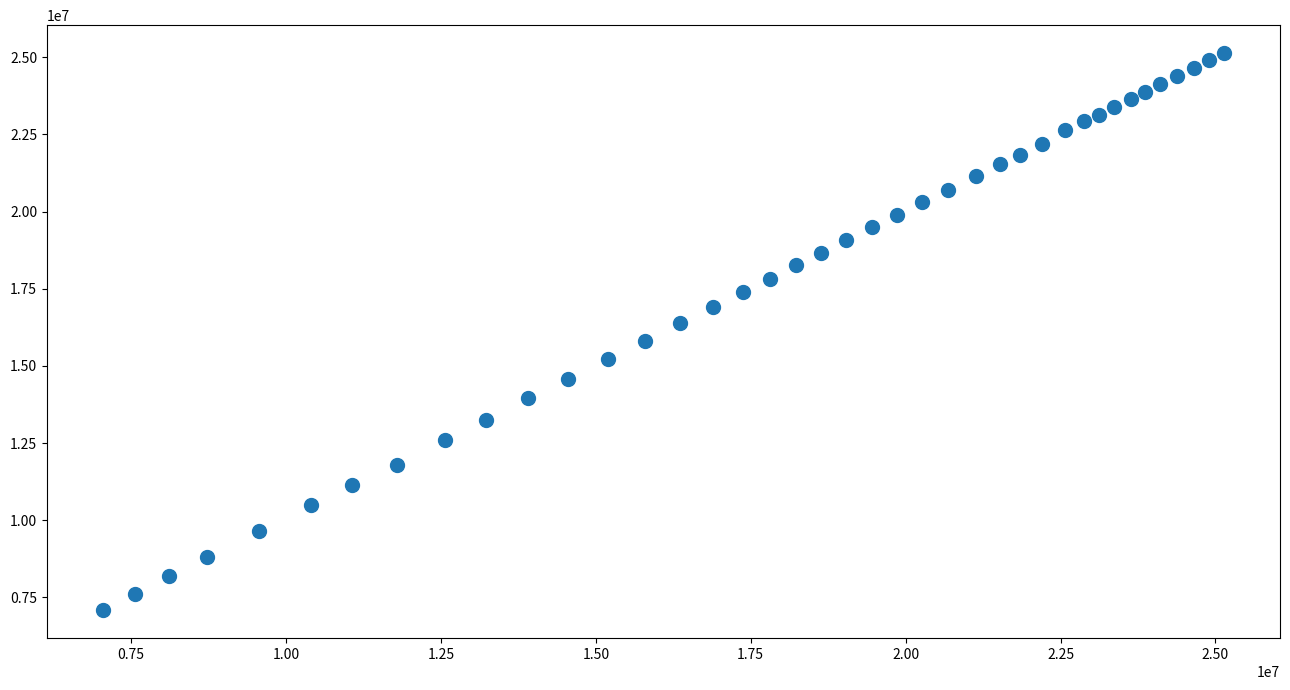

What is the range of Y values (max minus min)?

18052209.0